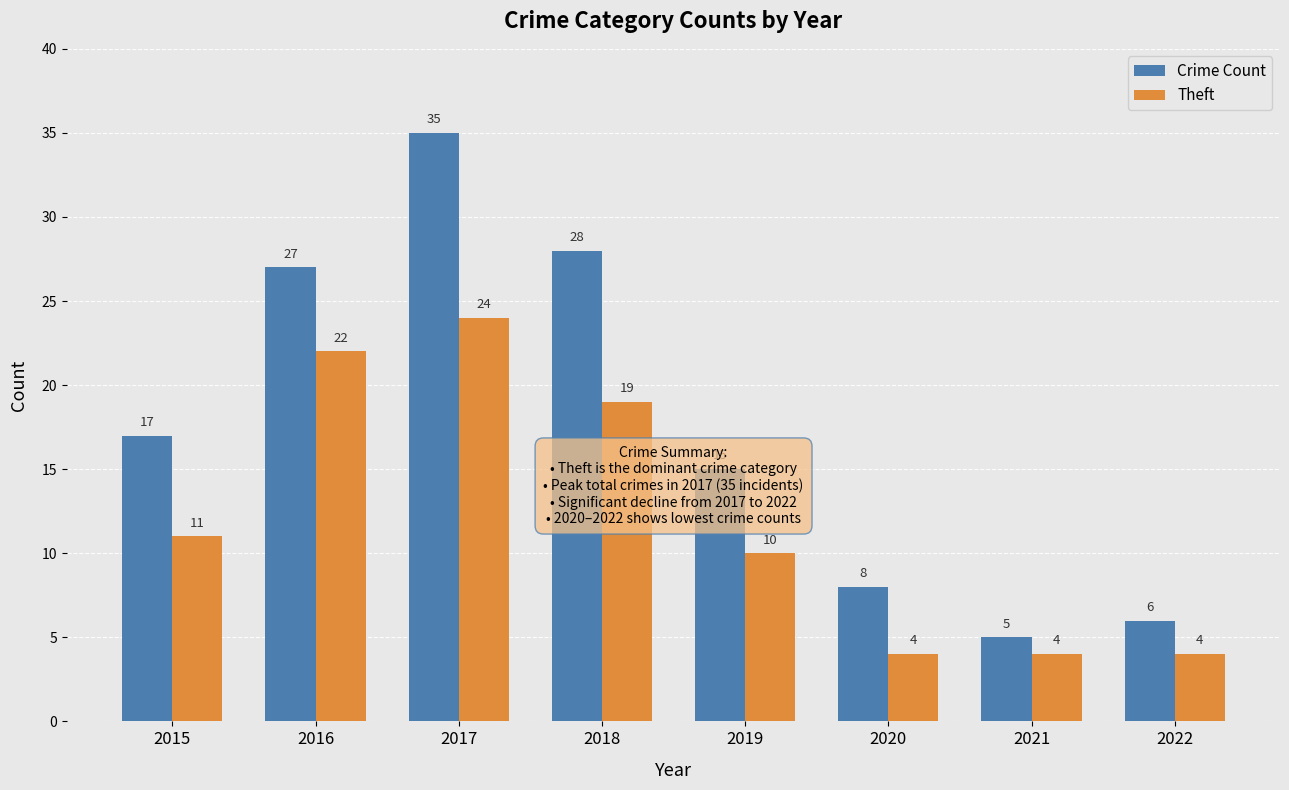

How many data points does each series have?

8